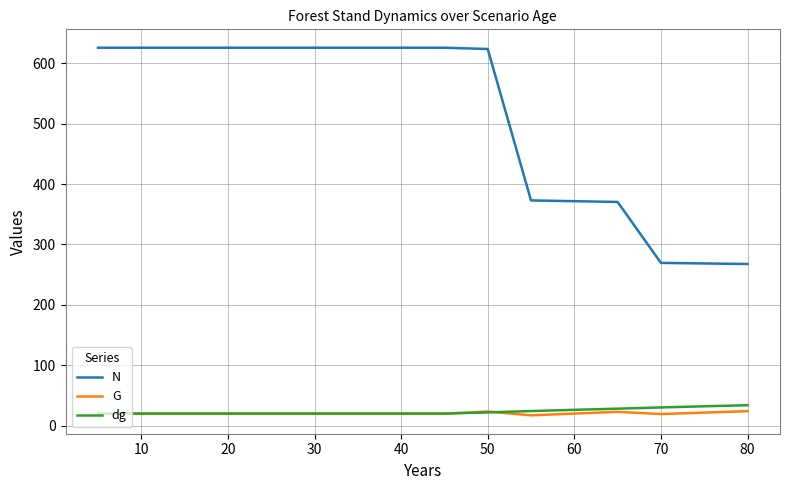

Which series has the widest spread of values?

N